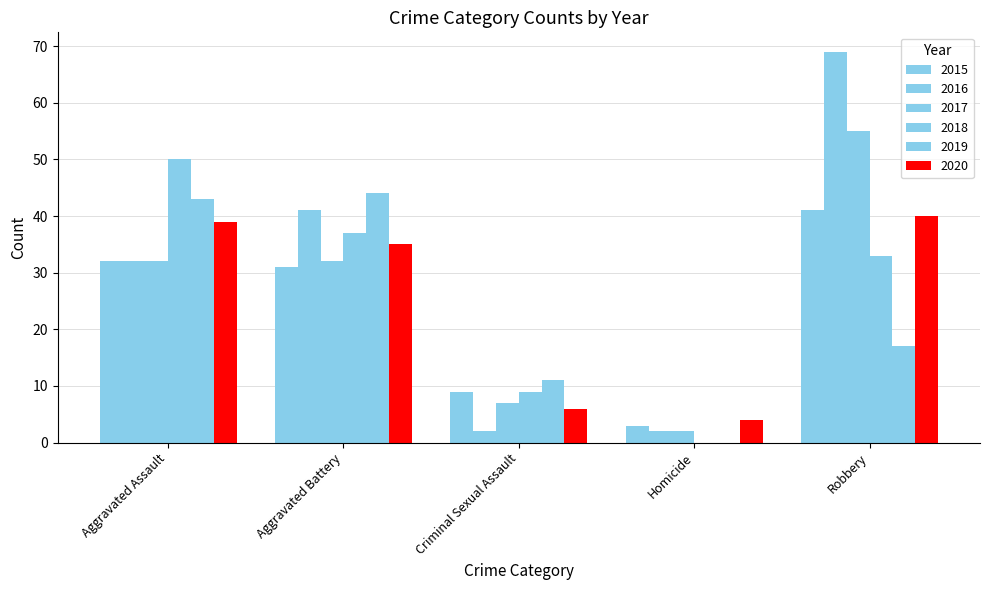

How many groups of bars are there?

5